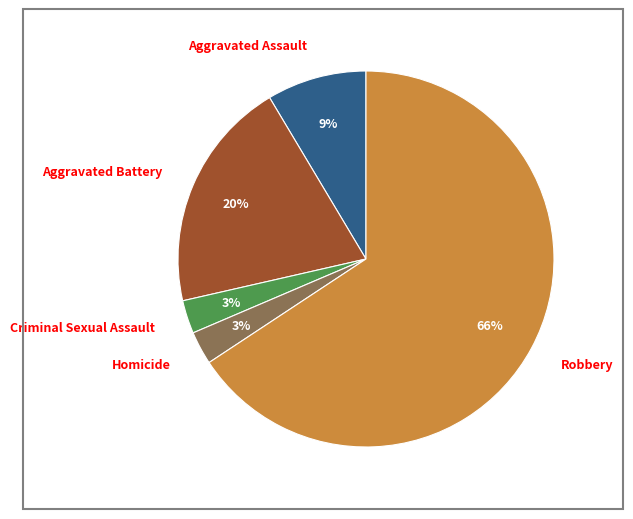

Which category has the biggest portion of the pie?

Robbery